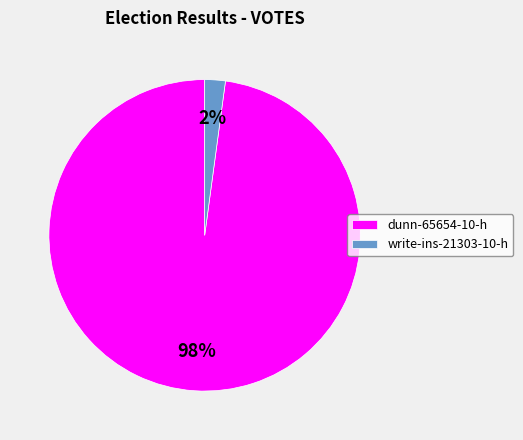

Between dunn-65654-10-h and write-ins-21303-10-h, which is larger?

dunn-65654-10-h